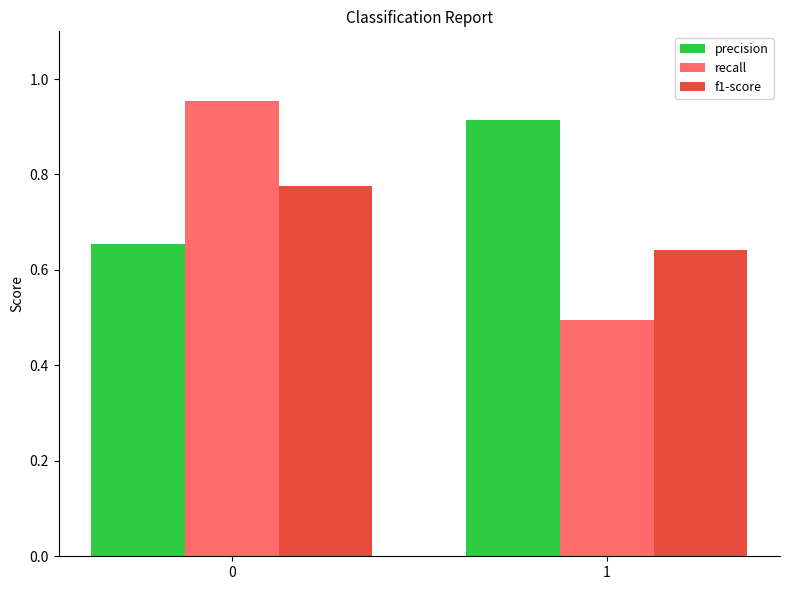

What are all the series names shown in the legend?

precision, recall, f1-score